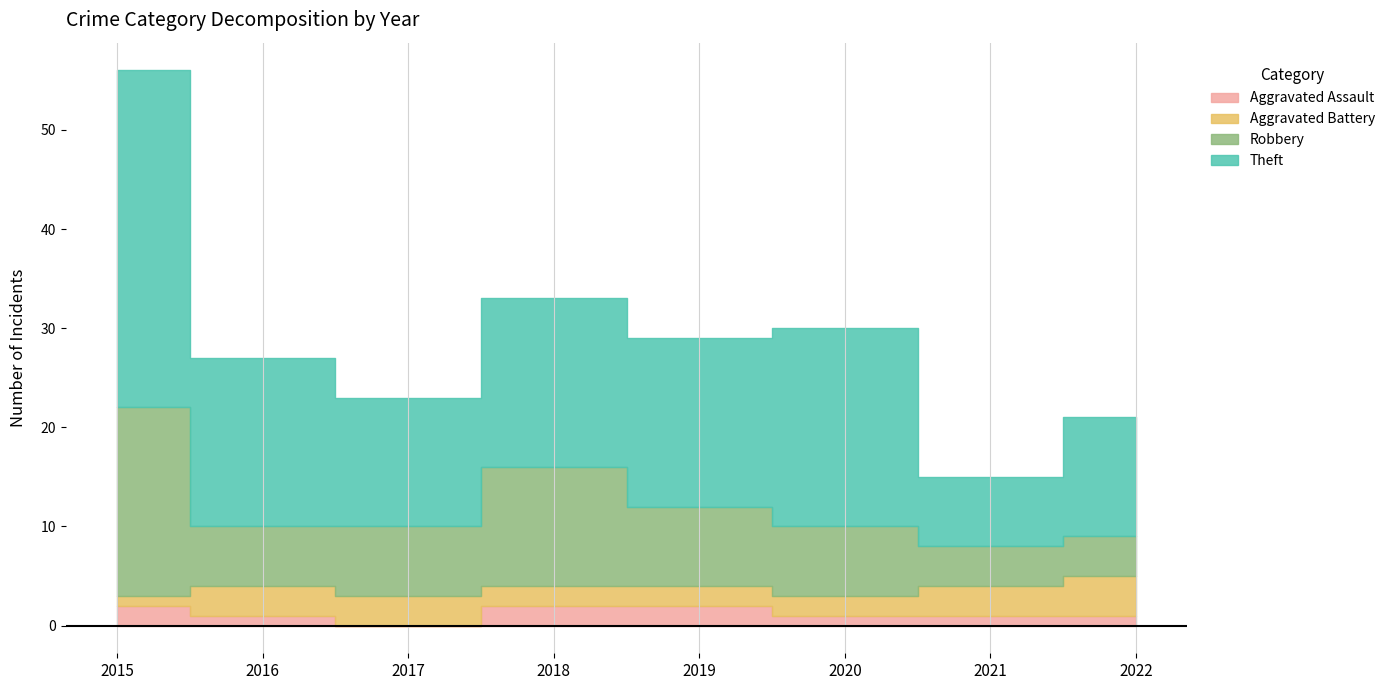

What is the sum of all Aggravated Assault values?

10